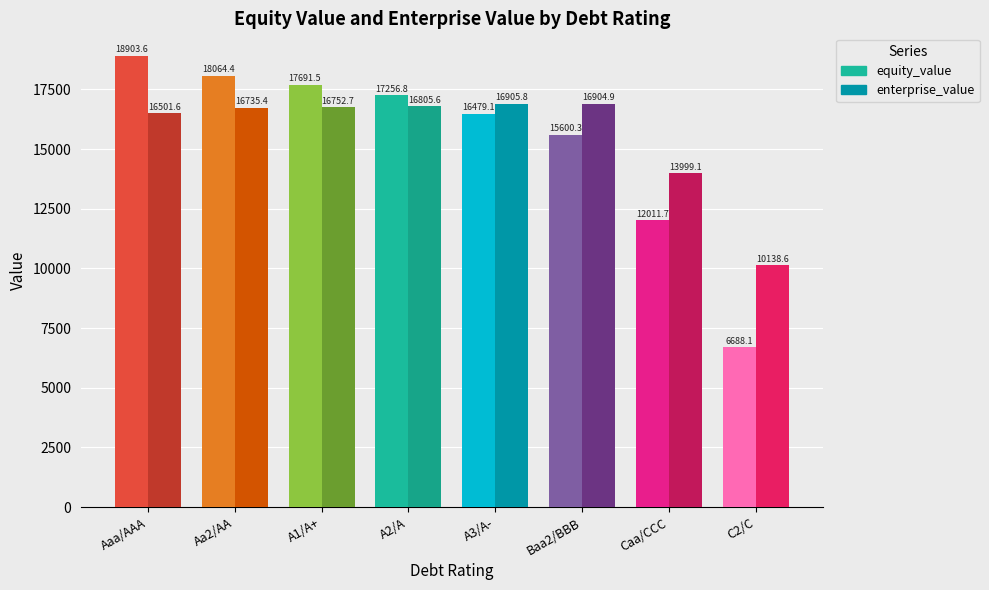

What is the maximum value for enterprise_value?

16905.8